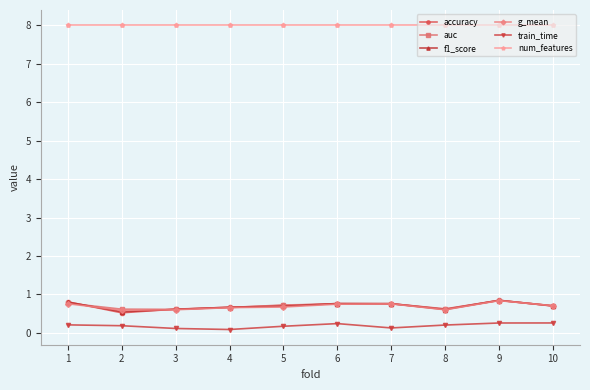

True or false: auc has a value of 0.2 at 8.

False